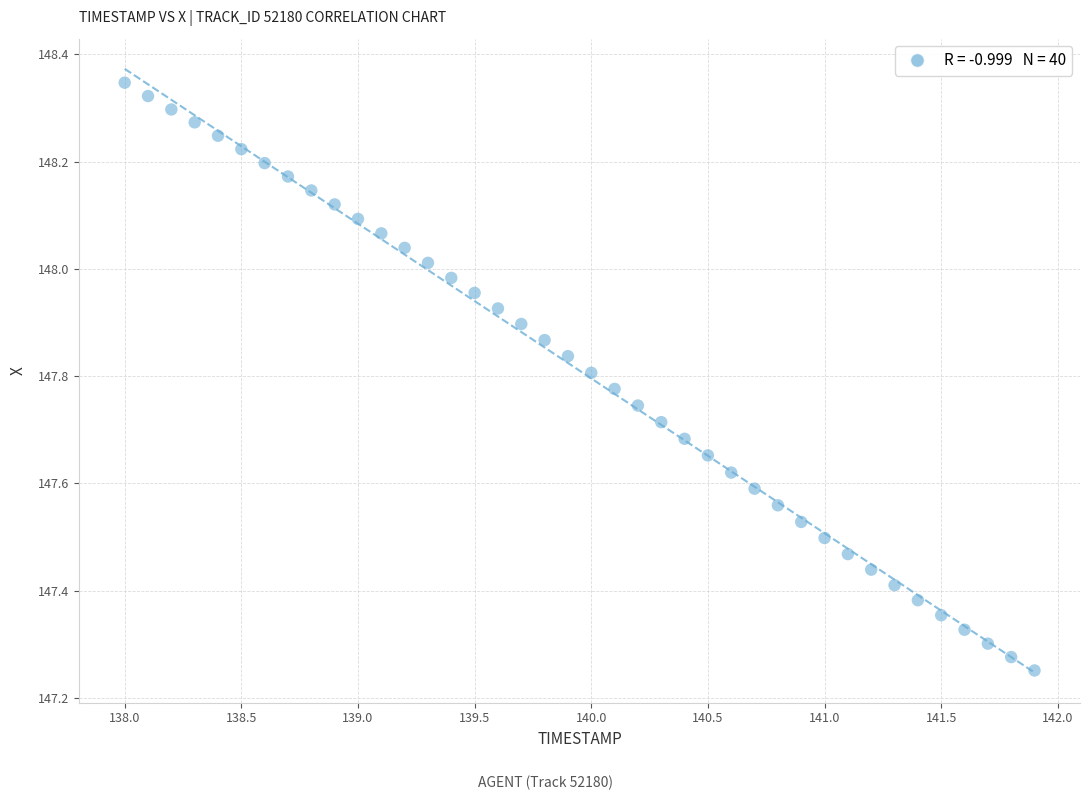

What is the range of Y values (max minus min)?

1.1